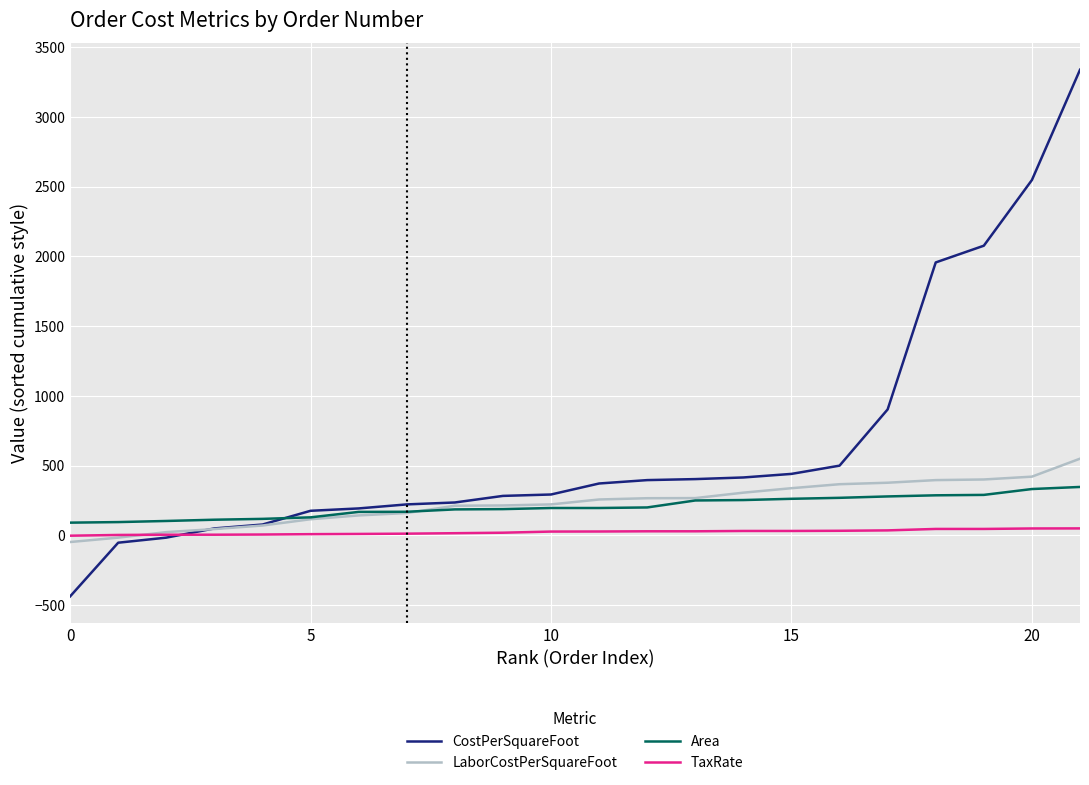

Which series has the widest spread of values?

CostPerSquareFoot